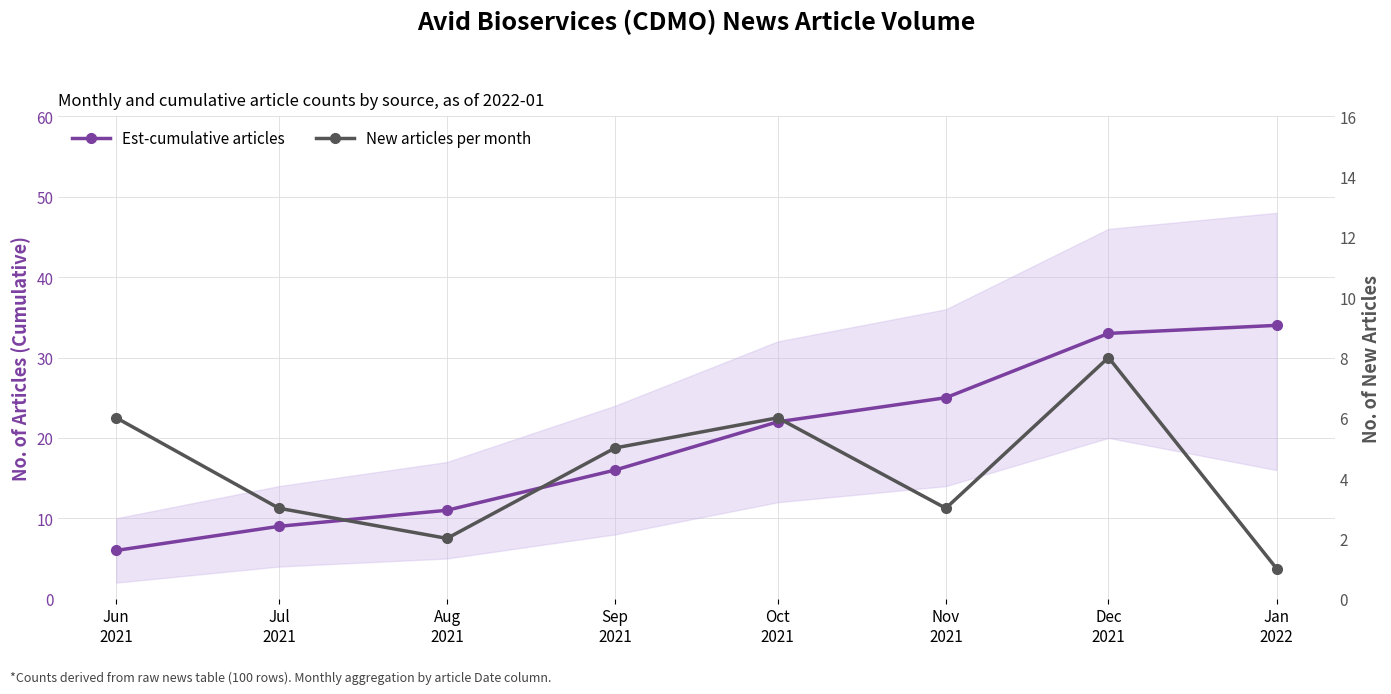

Is the value of Est-cumulative articles at Jul
2021 greater than the value of New articles per month at Dec
2021?

Yes